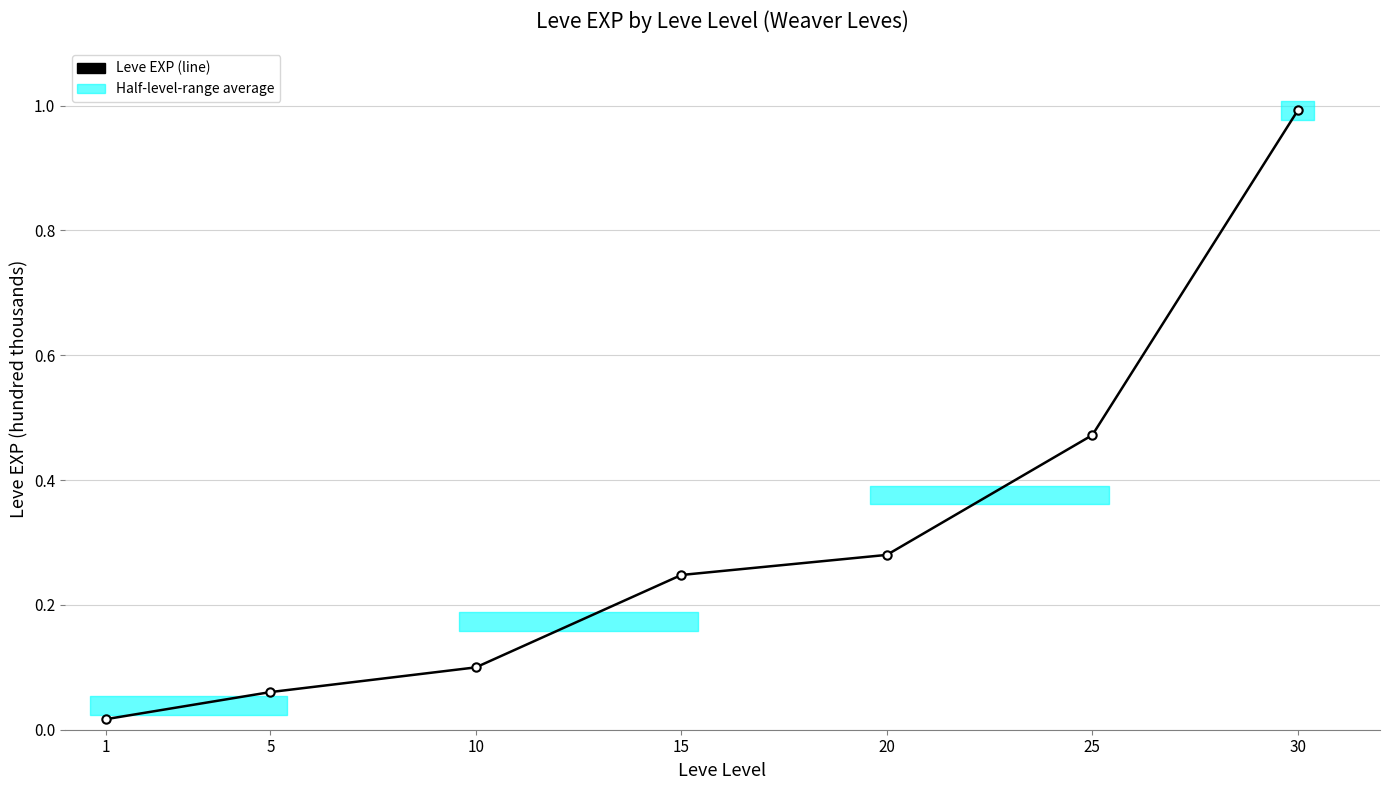

Is it true that the value at 20 is 0.3?

True